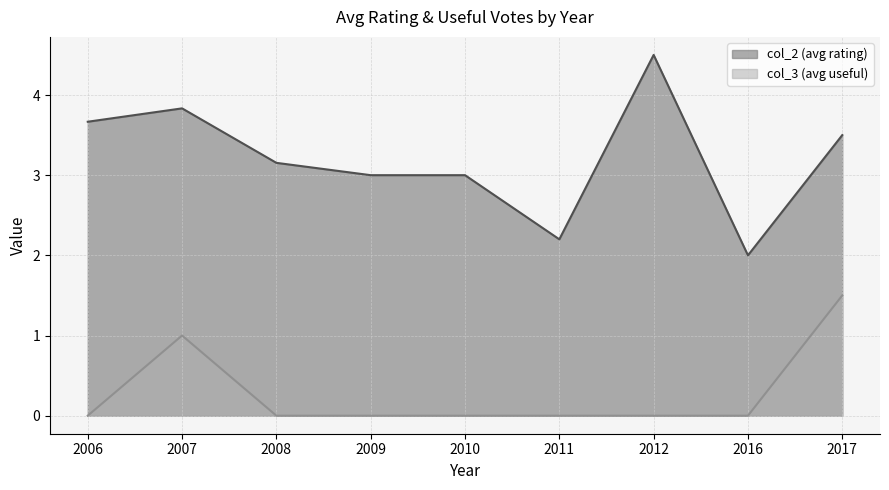

Which series has the largest range (max minus min)?

col_2 (avg rating)